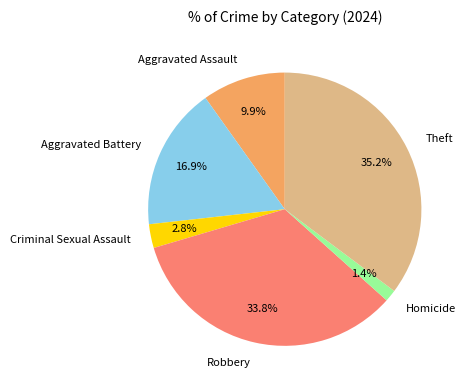

What percentage do Robbery and Homicide together represent?

35.2%